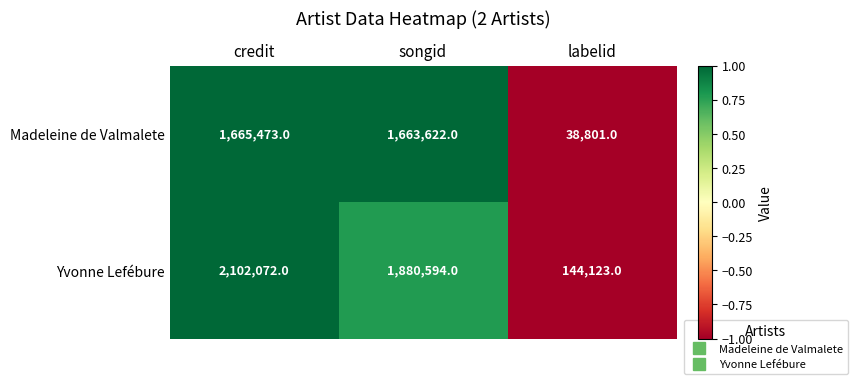

True or false: Madeleine de Valmalete has a value of 1663622 at songid.

True